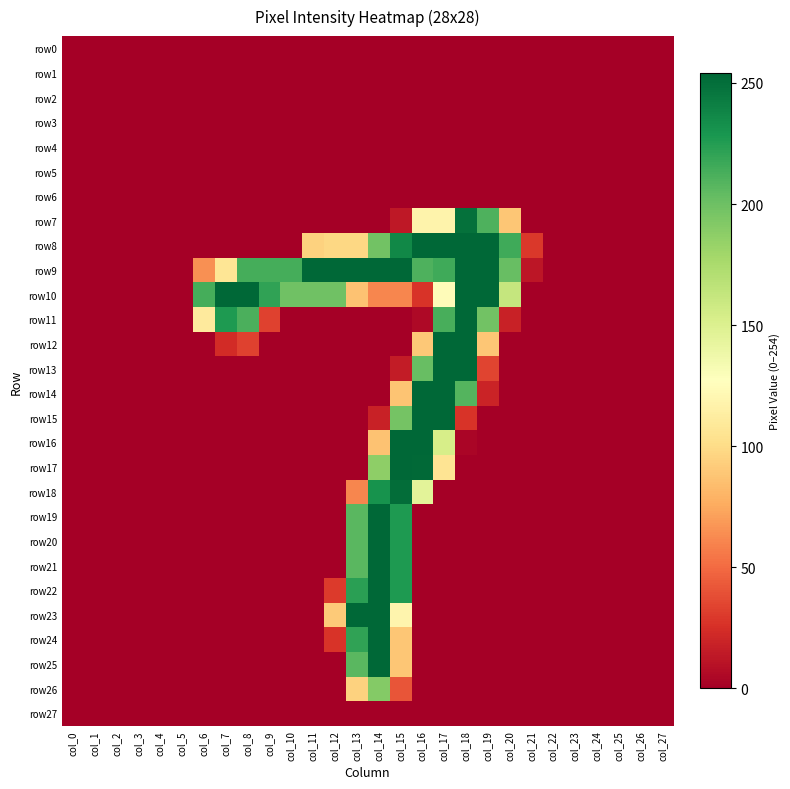

Reading left to right, list all the values displayed in this chart.

row0: col_0=0	col_1=0	col_2=0	col_3=0	col_4=0	col_5=0	col_6=0	col_7=0	col_8=0	col_9=0	col_10=0	col_11=0	col_12=0	col_13=0	col_14=0	col_15=0	col_16=0	col_17=0	col_18=0	col_19=0	col_20=0	col_21=0	col_22=0	col_23=0	col_24=0	col_25=0	col_26=0	col_27=0
row1: col_0=0	col_1=0	col_2=0	col_3=0	col_4=0	col_5=0	col_6=0	col_7=0	col_8=0	col_9=0	col_10=0	col_11=0	col_12=0	col_13=0	col_14=0	col_15=0	col_16=0	col_17=0	col_18=0	col_19=0	col_20=0	col_21=0	col_22=0	col_23=0	col_24=0	col_25=0	col_26=0	col_27=0
row2: col_0=0	col_1=0	col_2=0	col_3=0	col_4=0	col_5=0	col_6=0	col_7=0	col_8=0	col_9=0	col_10=0	col_11=0	col_12=0	col_13=0	col_14=0	col_15=0	col_16=0	col_17=0	col_18=0	col_19=0	col_20=0	col_21=0	col_22=0	col_23=0	col_24=0	col_25=0	col_26=0	col_27=0
row3: col_0=0	col_1=0	col_2=0	col_3=0	col_4=0	col_5=0	col_6=0	col_7=0	col_8=0	col_9=0	col_10=0	col_11=0	col_12=0	col_13=0	col_14=0	col_15=0	col_16=0	col_17=0	col_18=0	col_19=0	col_20=0	col_21=0	col_22=0	col_23=0	col_24=0	col_25=0	col_26=0	col_27=0
row4: col_0=0	col_1=0	col_2=0	col_3=0	col_4=0	col_5=0	col_6=0	col_7=0	col_8=0	col_9=0	col_10=0	col_11=0	col_12=0	col_13=0	col_14=0	col_15=0	col_16=0	col_17=0	col_18=0	col_19=0	col_20=0	col_21=0	col_22=0	col_23=0	col_24=0	col_25=0	col_26=0	col_27=0
row5: col_0=0	col_1=0	col_2=0	col_3=0	col_4=0	col_5=0	col_6=0	col_7=0	col_8=0	col_9=0	col_10=0	col_11=0	col_12=0	col_13=0	col_14=0	col_15=0	col_16=0	col_17=0	col_18=0	col_19=0	col_20=0	col_21=0	col_22=0	col_23=0	col_24=0	col_25=0	col_26=0	col_27=0
row6: col_0=0	col_1=0	col_2=0	col_3=0	col_4=0	col_5=0	col_6=0	col_7=0	col_8=0	col_9=0	col_10=0	col_11=0	col_12=0	col_13=0	col_14=0	col_15=0	col_16=0	col_17=0	col_18=0	col_19=0	col_20=0	col_21=0	col_22=0	col_23=0	col_24=0	col_25=0	col_26=0	col_27=0
row7: col_0=0	col_1=0	col_2=0	col_3=0	col_4=0	col_5=0	col_6=0	col_7=0	col_8=0	col_9=0	col_10=0	col_11=0	col_12=0	col_13=0	col_14=0	col_15=13	col_16=118	col_17=118	col_18=249	col_19=211	col_20=89	col_21=0	col_22=0	col_23=0	col_24=0	col_25=0	col_26=0	col_27=0
row8: col_0=0	col_1=0	col_2=0	col_3=0	col_4=0	col_5=0	col_6=0	col_7=0	col_8=0	col_9=0	col_10=0	col_11=95	col_12=98	col_13=98	col_14=198	col_15=237	col_16=254	col_17=254	col_18=254	col_19=254	col_20=216	col_21=29	col_22=0	col_23=0	col_24=0	col_25=0	col_26=0	col_27=0
row9: col_0=0	col_1=0	col_2=0	col_3=0	col_4=0	col_5=0	col_6=65	col_7=107	col_8=214	col_9=214	col_10=214	col_11=254	col_12=254	col_13=254	col_14=254	col_15=254	col_16=211	col_17=216	col_18=254	col_19=254	col_20=202	col_21=12	col_22=0	col_23=0	col_24=0	col_25=0	col_26=0	col_27=0
row10: col_0=0	col_1=0	col_2=0	col_3=0	col_4=0	col_5=0	col_6=214	col_7=254	col_8=254	col_9=221	col_10=199	col_11=199	col_12=199	col_13=87	col_14=61	col_15=61	col_16=27	col_17=125	col_18=254	col_19=254	col_20=162	col_21=0	col_22=0	col_23=0	col_24=0	col_25=0	col_26=0	col_27=0
row11: col_0=0	col_1=0	col_2=0	col_3=0	col_4=0	col_5=0	col_6=111	col_7=227	col_8=212	col_9=33	col_10=0	col_11=0	col_12=0	col_13=0	col_14=0	col_15=0	col_16=5	col_17=213	col_18=254	col_19=198	col_20=18	col_21=0	col_22=0	col_23=0	col_24=0	col_25=0	col_26=0	col_27=0
row12: col_0=0	col_1=0	col_2=0	col_3=0	col_4=0	col_5=0	col_6=0	col_7=23	col_8=33	col_9=0	col_10=0	col_11=0	col_12=0	col_13=0	col_14=0	col_15=0	col_16=90	col_17=254	col_18=254	col_19=89	col_20=0	col_21=0	col_22=0	col_23=0	col_24=0	col_25=0	col_26=0	col_27=0
row13: col_0=0	col_1=0	col_2=0	col_3=0	col_4=0	col_5=0	col_6=0	col_7=0	col_8=0	col_9=0	col_10=0	col_11=0	col_12=0	col_13=0	col_14=0	col_15=15	col_16=202	col_17=254	col_18=254	col_19=34	col_20=0	col_21=0	col_22=0	col_23=0	col_24=0	col_25=0	col_26=0	col_27=0
row14: col_0=0	col_1=0	col_2=0	col_3=0	col_4=0	col_5=0	col_6=0	col_7=0	col_8=0	col_9=0	col_10=0	col_11=0	col_12=0	col_13=0	col_14=0	col_15=88	col_16=254	col_17=254	col_18=209	col_19=19	col_20=0	col_21=0	col_22=0	col_23=0	col_24=0	col_25=0	col_26=0	col_27=0
row15: col_0=0	col_1=0	col_2=0	col_3=0	col_4=0	col_5=0	col_6=0	col_7=0	col_8=0	col_9=0	col_10=0	col_11=0	col_12=0	col_13=0	col_14=18	col_15=197	col_16=254	col_17=254	col_18=27	col_19=0	col_20=0	col_21=0	col_22=0	col_23=0	col_24=0	col_25=0	col_26=0	col_27=0
row16: col_0=0	col_1=0	col_2=0	col_3=0	col_4=0	col_5=0	col_6=0	col_7=0	col_8=0	col_9=0	col_10=0	col_11=0	col_12=0	col_13=0	col_14=87	col_15=254	col_16=254	col_17=153	col_18=3	col_19=0	col_20=0	col_21=0	col_22=0	col_23=0	col_24=0	col_25=0	col_26=0	col_27=0
row17: col_0=0	col_1=0	col_2=0	col_3=0	col_4=0	col_5=0	col_6=0	col_7=0	col_8=0	col_9=0	col_10=0	col_11=0	col_12=0	col_13=0	col_14=187	col_15=254	col_16=253	col_17=106	col_18=0	col_19=0	col_20=0	col_21=0	col_22=0	col_23=0	col_24=0	col_25=0	col_26=0	col_27=0
row18: col_0=0	col_1=0	col_2=0	col_3=0	col_4=0	col_5=0	col_6=0	col_7=0	col_8=0	col_9=0	col_10=0	col_11=0	col_12=0	col_13=61	col_14=231	col_15=251	col_16=145	col_17=0	col_18=0	col_19=0	col_20=0	col_21=0	col_22=0	col_23=0	col_24=0	col_25=0	col_26=0	col_27=0
row19: col_0=0	col_1=0	col_2=0	col_3=0	col_4=0	col_5=0	col_6=0	col_7=0	col_8=0	col_9=0	col_10=0	col_11=0	col_12=0	col_13=207	col_14=254	col_15=227	col_16=0	col_17=0	col_18=0	col_19=0	col_20=0	col_21=0	col_22=0	col_23=0	col_24=0	col_25=0	col_26=0	col_27=0
row20: col_0=0	col_1=0	col_2=0	col_3=0	col_4=0	col_5=0	col_6=0	col_7=0	col_8=0	col_9=0	col_10=0	col_11=0	col_12=0	col_13=207	col_14=254	col_15=227	col_16=0	col_17=0	col_18=0	col_19=0	col_20=0	col_21=0	col_22=0	col_23=0	col_24=0	col_25=0	col_26=0	col_27=0
row21: col_0=0	col_1=0	col_2=0	col_3=0	col_4=0	col_5=0	col_6=0	col_7=0	col_8=0	col_9=0	col_10=0	col_11=0	col_12=0	col_13=207	col_14=254	col_15=227	col_16=0	col_17=0	col_18=0	col_19=0	col_20=0	col_21=0	col_22=0	col_23=0	col_24=0	col_25=0	col_26=0	col_27=0
row22: col_0=0	col_1=0	col_2=0	col_3=0	col_4=0	col_5=0	col_6=0	col_7=0	col_8=0	col_9=0	col_10=0	col_11=0	col_12=30	col_13=223	col_14=254	col_15=227	col_16=0	col_17=0	col_18=0	col_19=0	col_20=0	col_21=0	col_22=0	col_23=0	col_24=0	col_25=0	col_26=0	col_27=0
row23: col_0=0	col_1=0	col_2=0	col_3=0	col_4=0	col_5=0	col_6=0	col_7=0	col_8=0	col_9=0	col_10=0	col_11=0	col_12=91	col_13=254	col_14=254	col_15=119	col_16=0	col_17=0	col_18=0	col_19=0	col_20=0	col_21=0	col_22=0	col_23=0	col_24=0	col_25=0	col_26=0	col_27=0
row24: col_0=0	col_1=0	col_2=0	col_3=0	col_4=0	col_5=0	col_6=0	col_7=0	col_8=0	col_9=0	col_10=0	col_11=0	col_12=27	col_13=221	col_14=254	col_15=89	col_16=0	col_17=0	col_18=0	col_19=0	col_20=0	col_21=0	col_22=0	col_23=0	col_24=0	col_25=0	col_26=0	col_27=0
row25: col_0=0	col_1=0	col_2=0	col_3=0	col_4=0	col_5=0	col_6=0	col_7=0	col_8=0	col_9=0	col_10=0	col_11=0	col_12=0	col_13=207	col_14=254	col_15=89	col_16=0	col_17=0	col_18=0	col_19=0	col_20=0	col_21=0	col_22=0	col_23=0	col_24=0	col_25=0	col_26=0	col_27=0
row26: col_0=0	col_1=0	col_2=0	col_3=0	col_4=0	col_5=0	col_6=0	col_7=0	col_8=0	col_9=0	col_10=0	col_11=0	col_12=0	col_13=95	col_14=191	col_15=41	col_16=0	col_17=0	col_18=0	col_19=0	col_20=0	col_21=0	col_22=0	col_23=0	col_24=0	col_25=0	col_26=0	col_27=0
row27: col_0=0	col_1=0	col_2=0	col_3=0	col_4=0	col_5=0	col_6=0	col_7=0	col_8=0	col_9=0	col_10=0	col_11=0	col_12=0	col_13=0	col_14=0	col_15=0	col_16=0	col_17=0	col_18=0	col_19=0	col_20=0	col_21=0	col_22=0	col_23=0	col_24=0	col_25=0	col_26=0	col_27=0